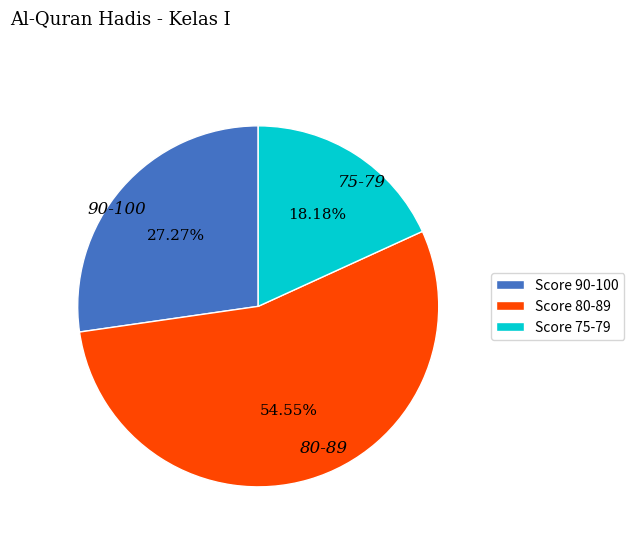

To the nearest percent, what is the difference between the largest and smallest slice percentages?

36%